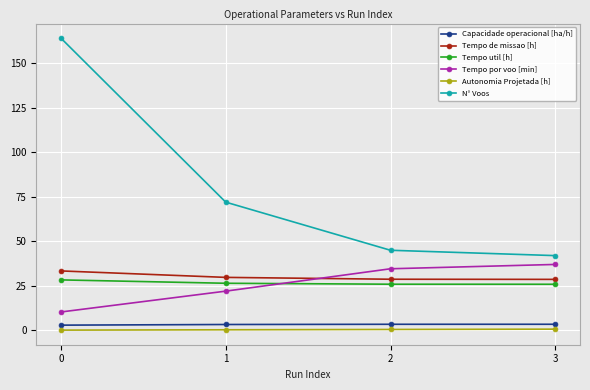

True or false: Autonomia Projetada [h] has a value of 0.2 at 0.

True